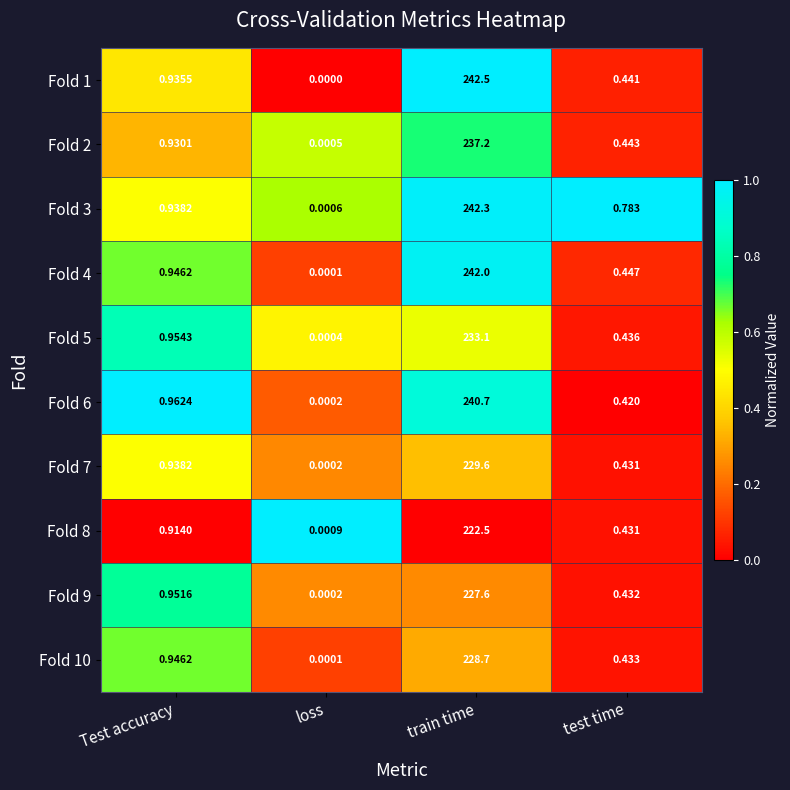

Which label corresponds to the largest value in the chart?

train time